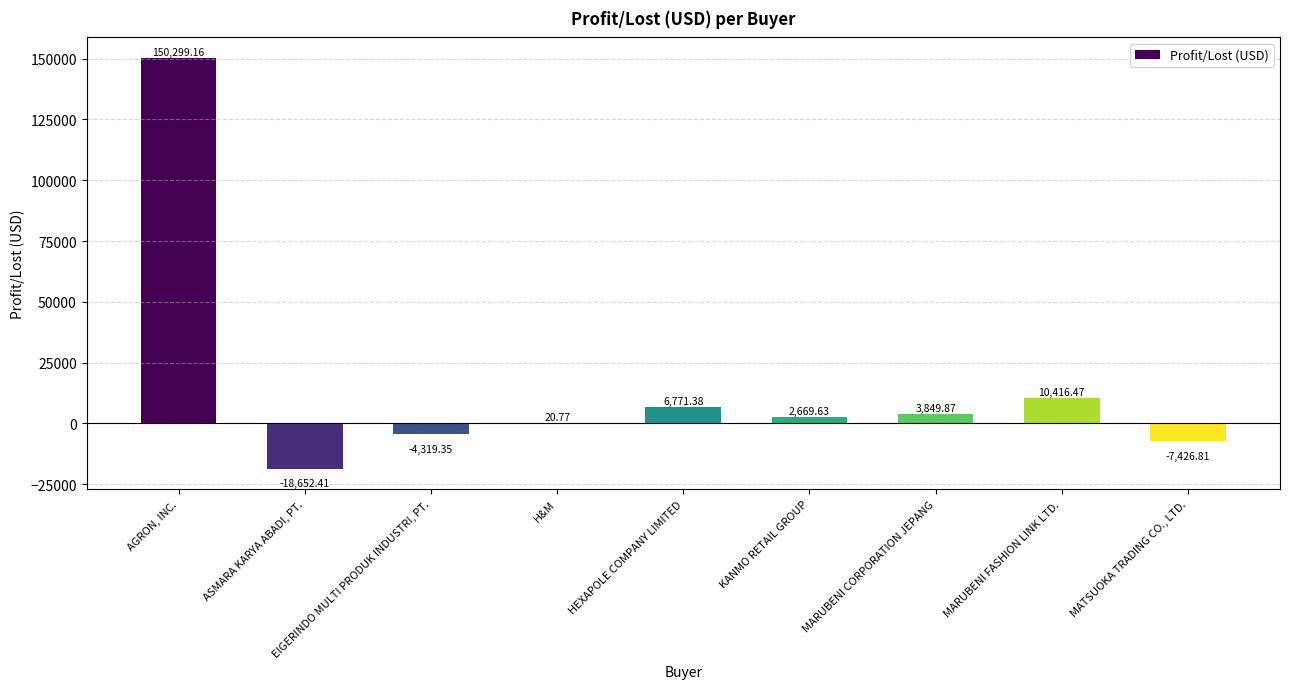

What is the sum of the values at MARUBENI CORPORATION JEPANG and H&M?

3870.6